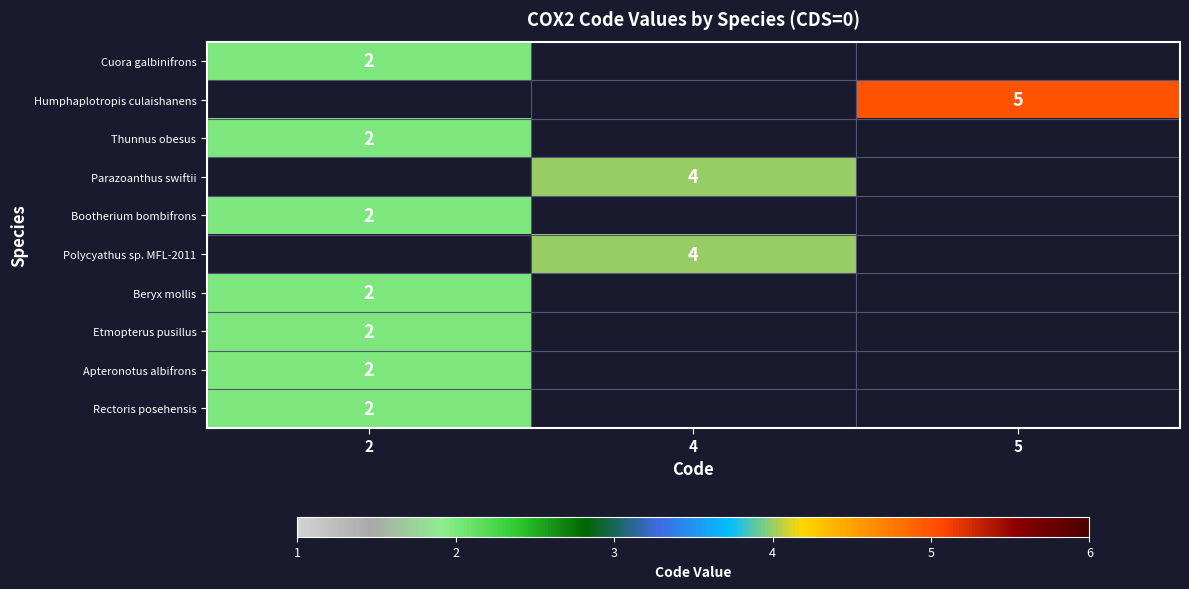

Is it true that Parazoanthus swiftii equals 2 at 4?

False